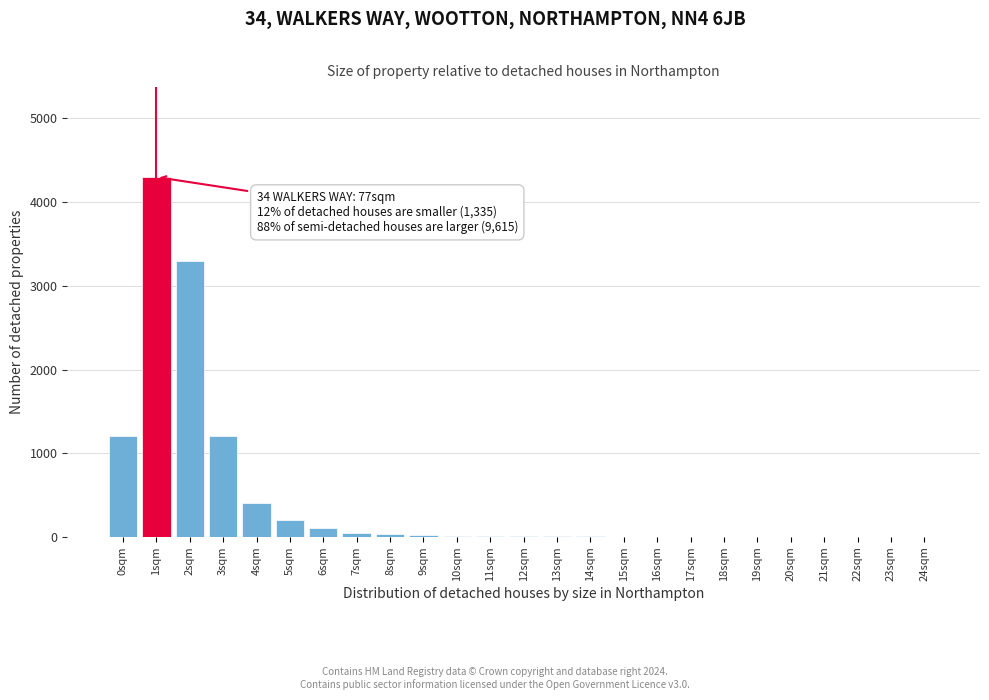

True or false: the data shows 529 at 0sqm.

False